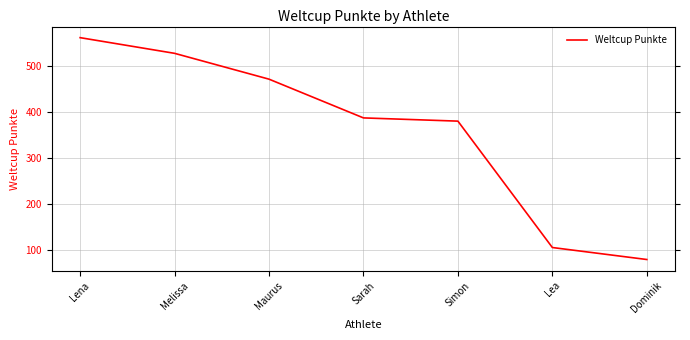

At which category does the chart reach its minimum across all series?

Dominik